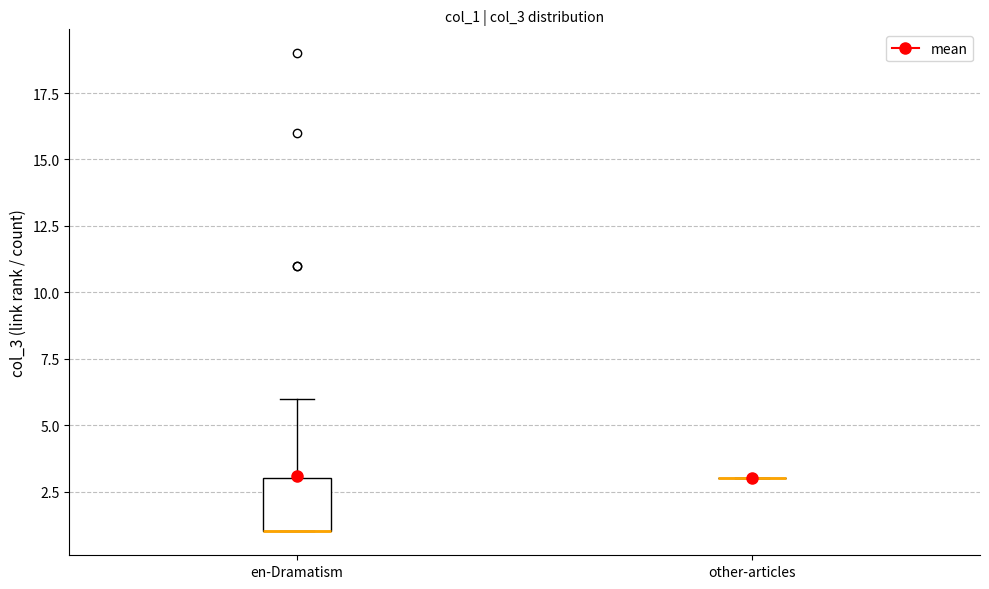

Where is the upper edge of the box for en-Dramatism on the y-axis? The values are not printed on the chart, so give them approximately, as read against the axis.

3